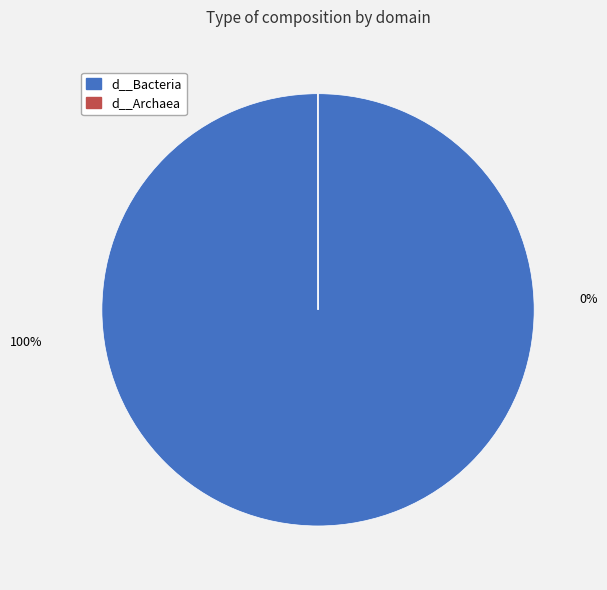

True or false: d__Bacteria accounts for 100% of the total.

True